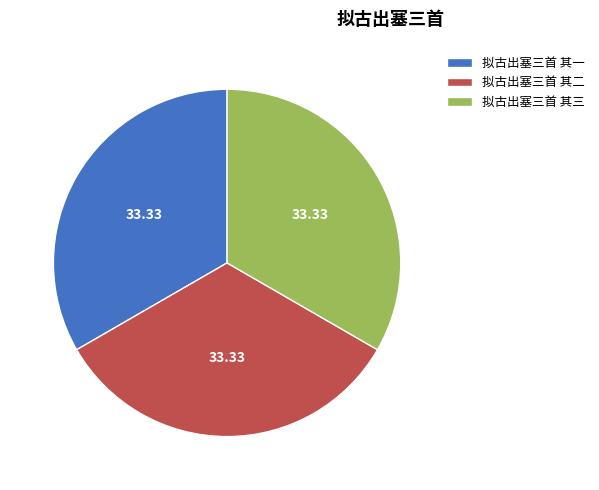

True or false: 拟古出塞三首 其一 accounts for 22% of the total.

False